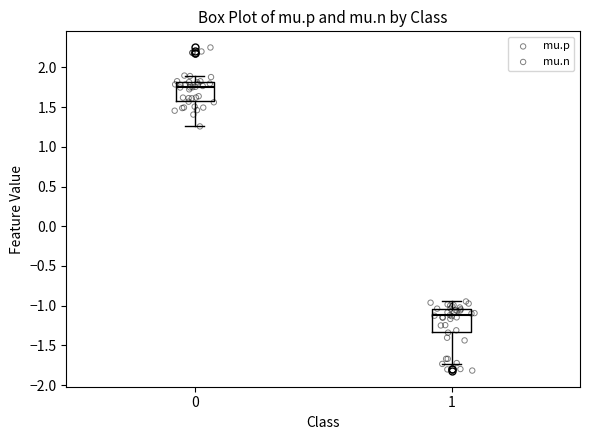

Where does the median line of the box at x = 1 sit on the y-axis? The values are not printed on the chart, so give them approximately, as read against the axis.

-1.10